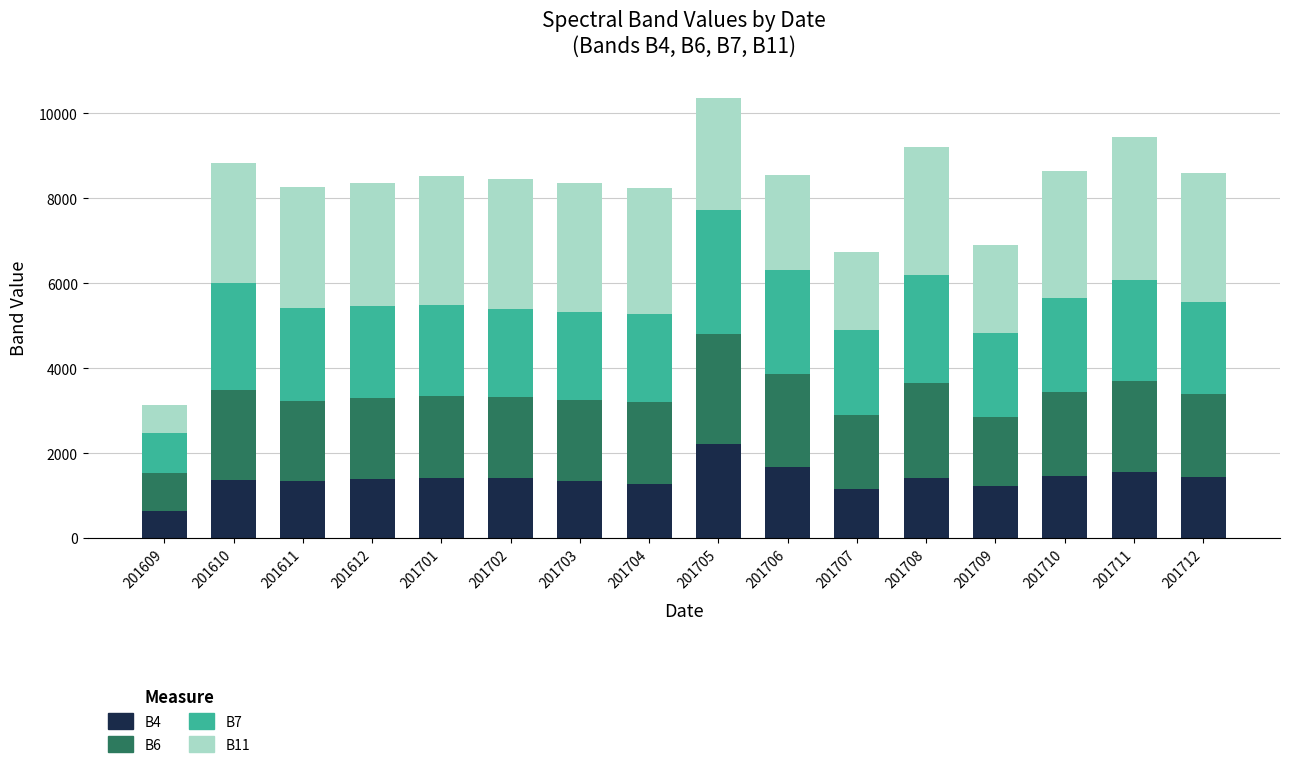

The B4 series shows 1149 at 201707. True or false?

True